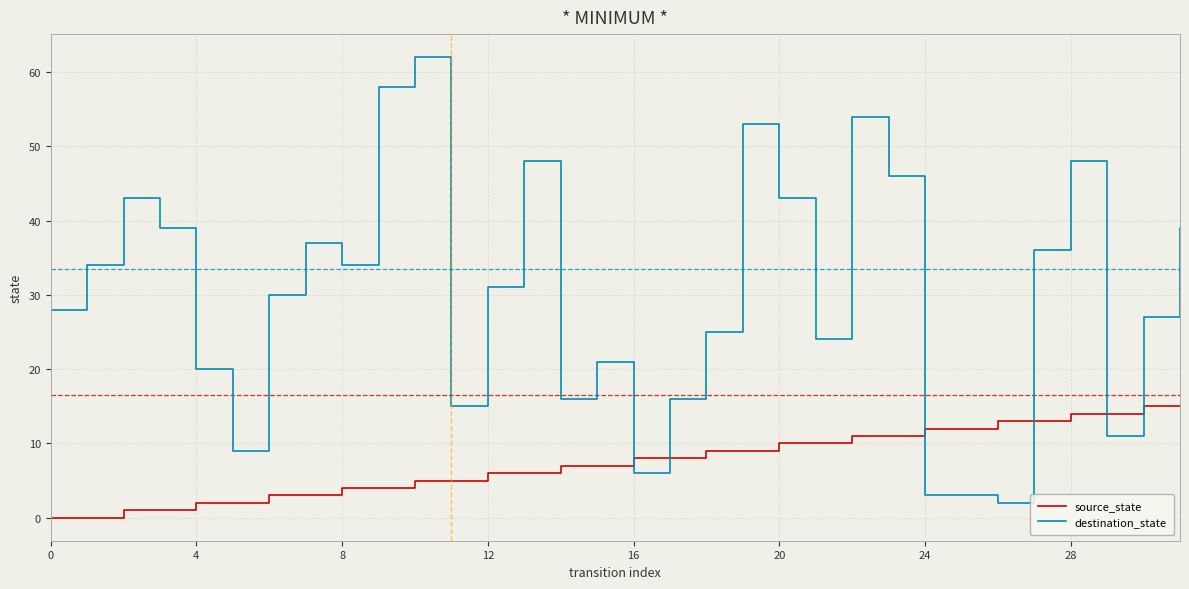

Which series has the widest spread of values?

destination_state